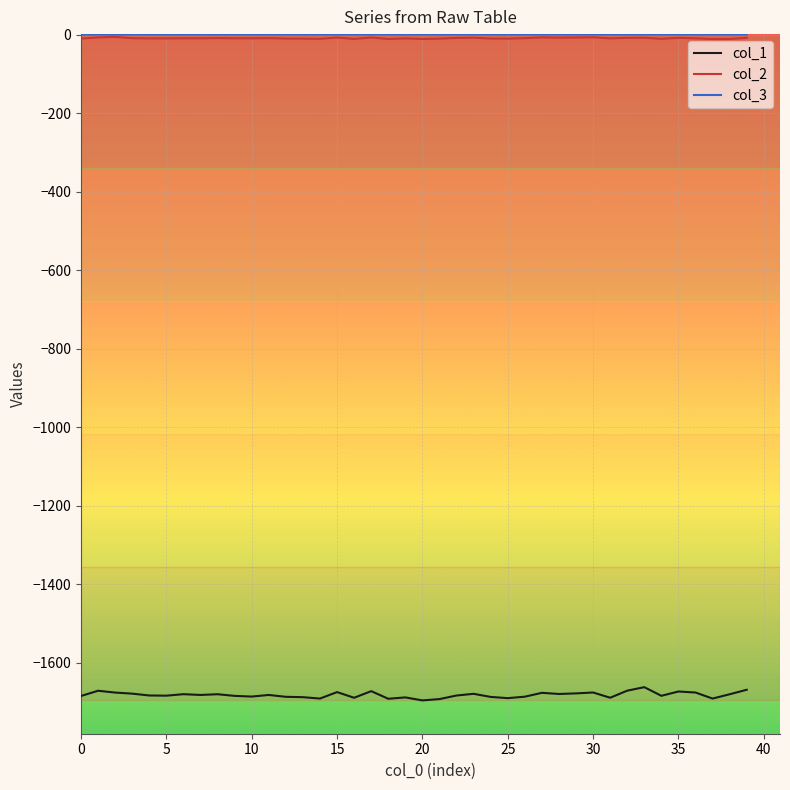

True or false: col_2 and col_1 cross at least once.

False